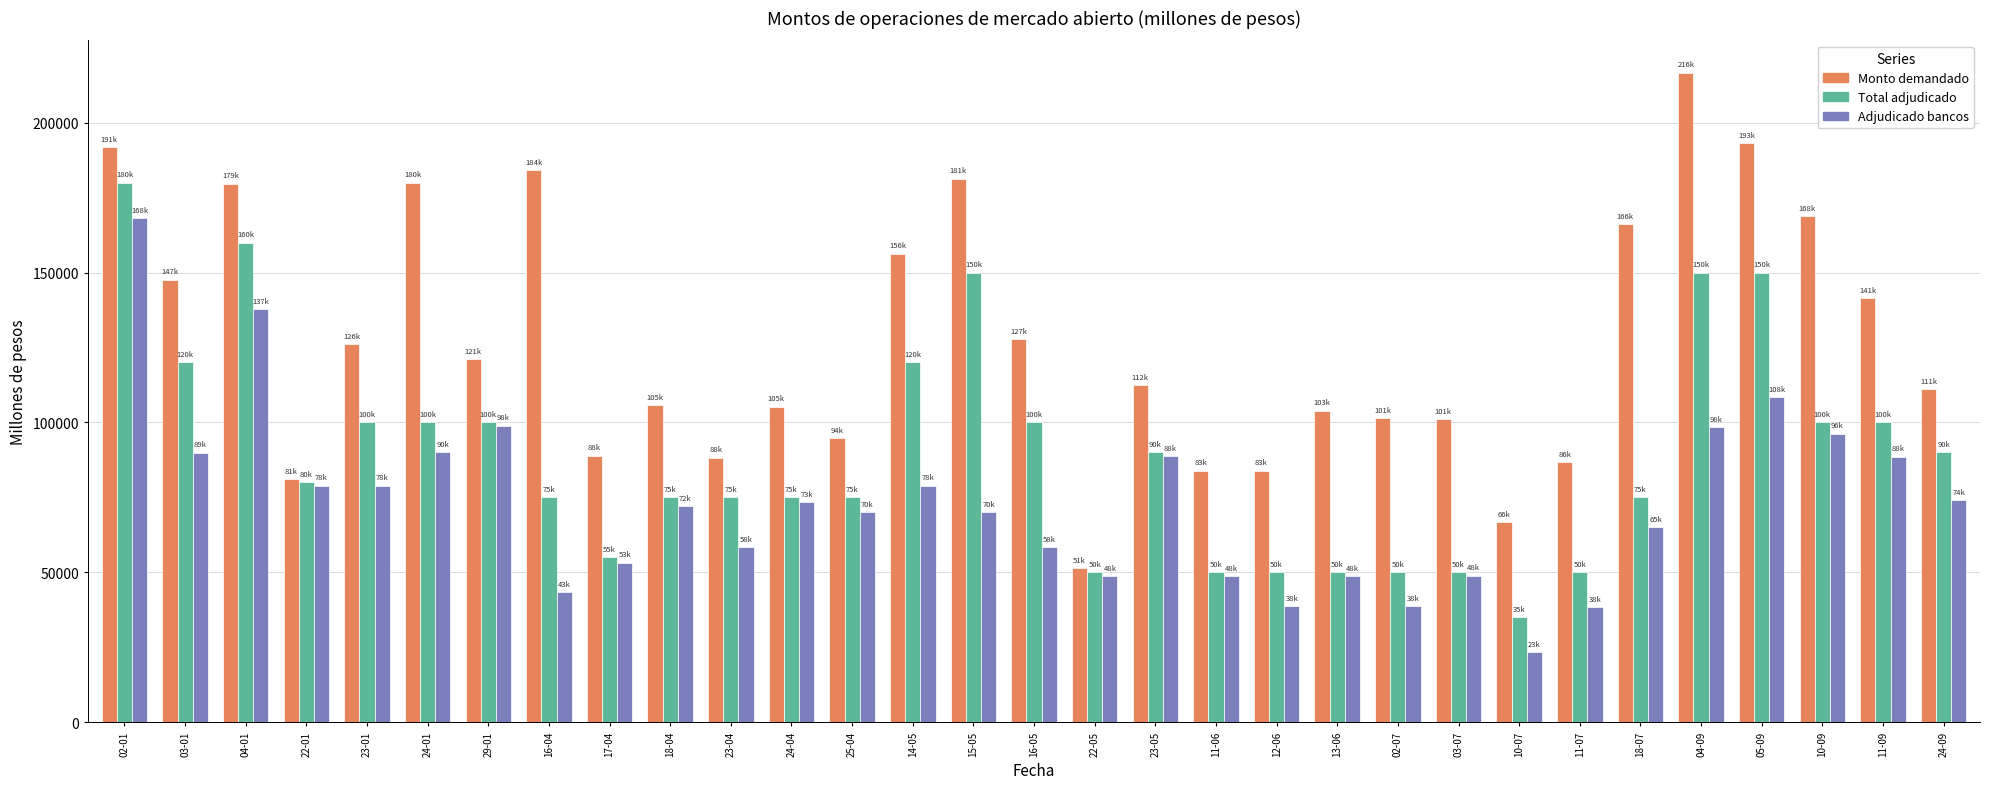

Count the number of categories in the chart.

31